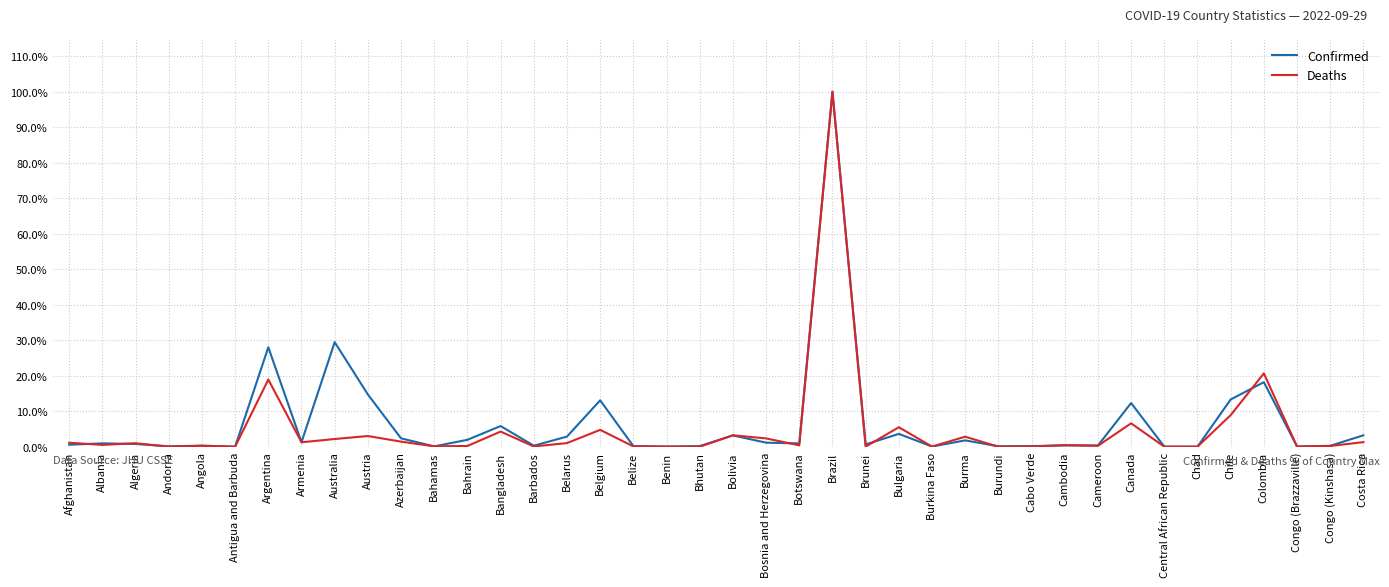

Which category has the highest value in the Deaths series?

Brazil